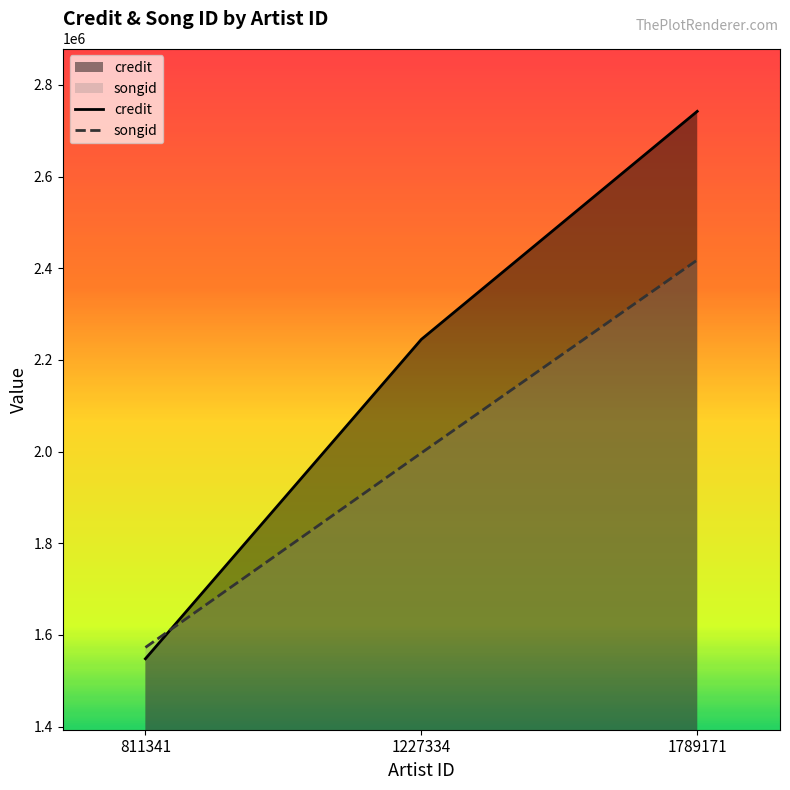

What is the average value of the credit series?

2178377